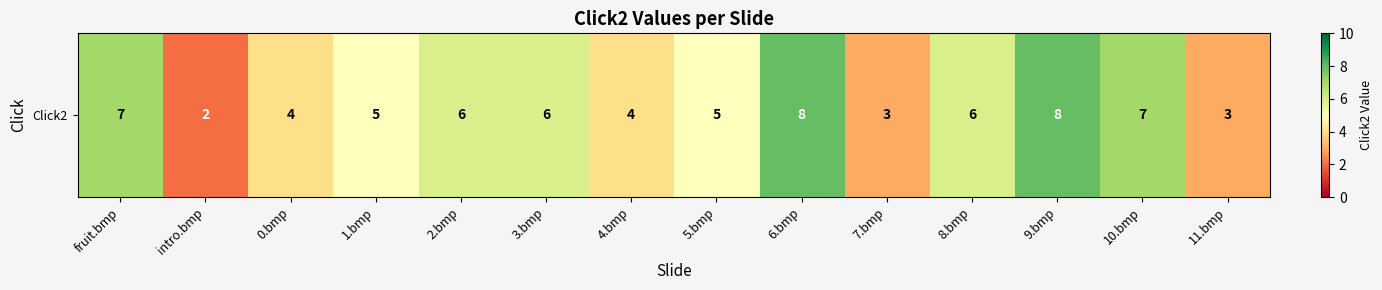

Rank the categories by value from highest to lowest.

6.bmp, 9.bmp, fruit.bmp, 10.bmp, 2.bmp, 3.bmp, 8.bmp, 1.bmp, 5.bmp, 0.bmp, 4.bmp, 7.bmp, 11.bmp, intro.bmp